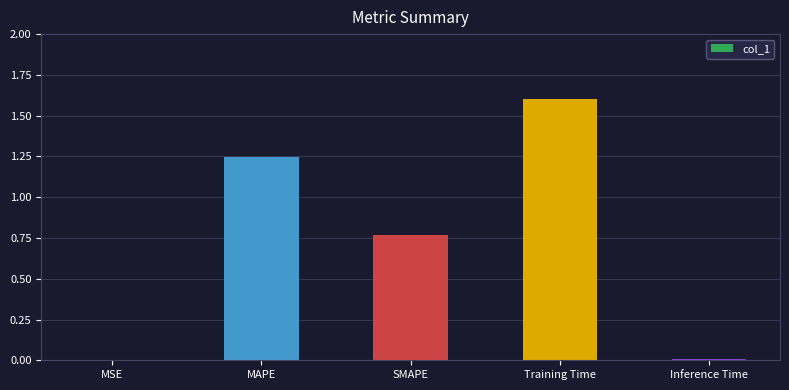

What is the sum of all values?

3.6